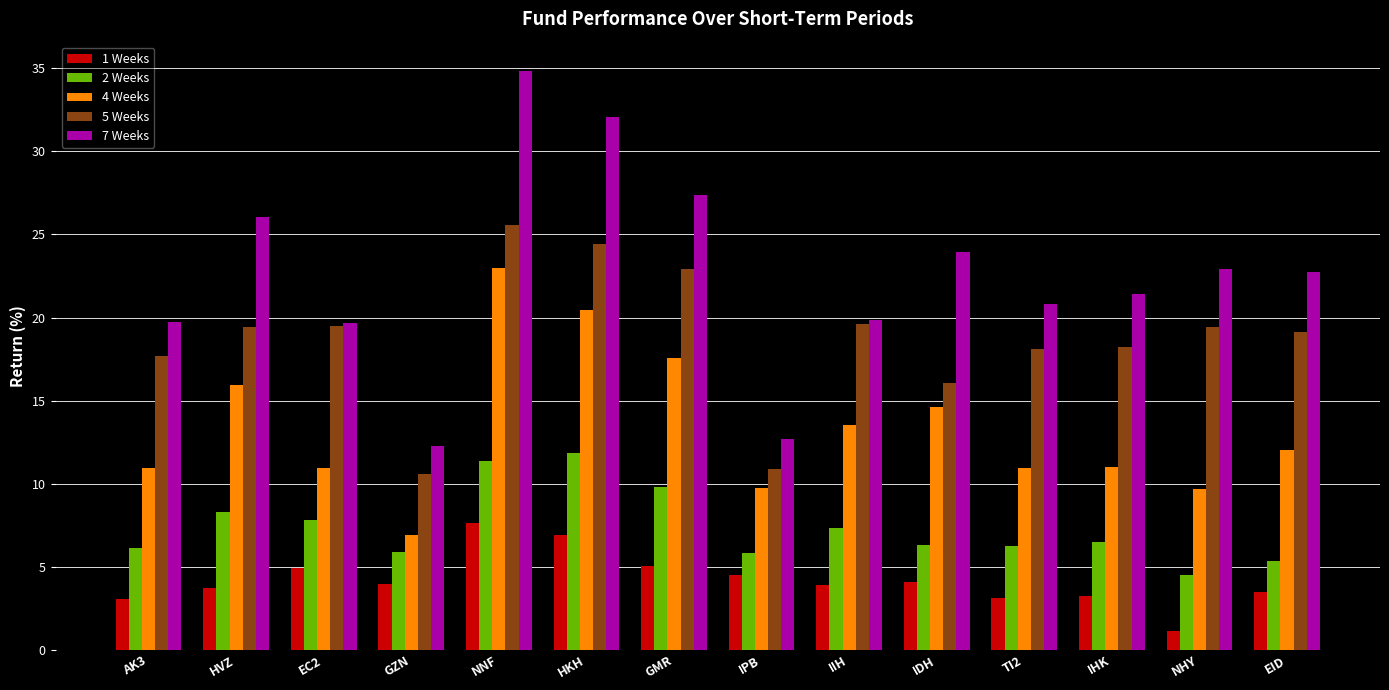

True or false: 7 Weeks has a value of 26.0 at HVZ.

True